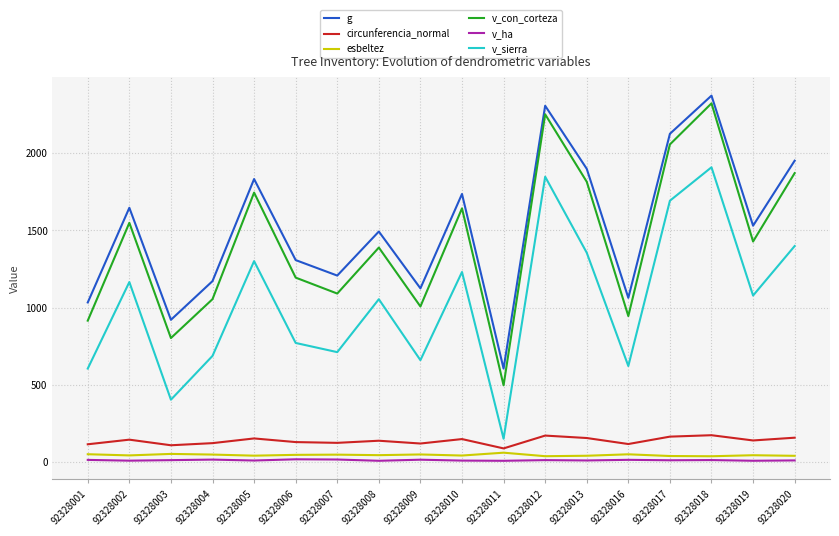

True or false: circunferencia_normal and v_sierra intersect in this chart.

False